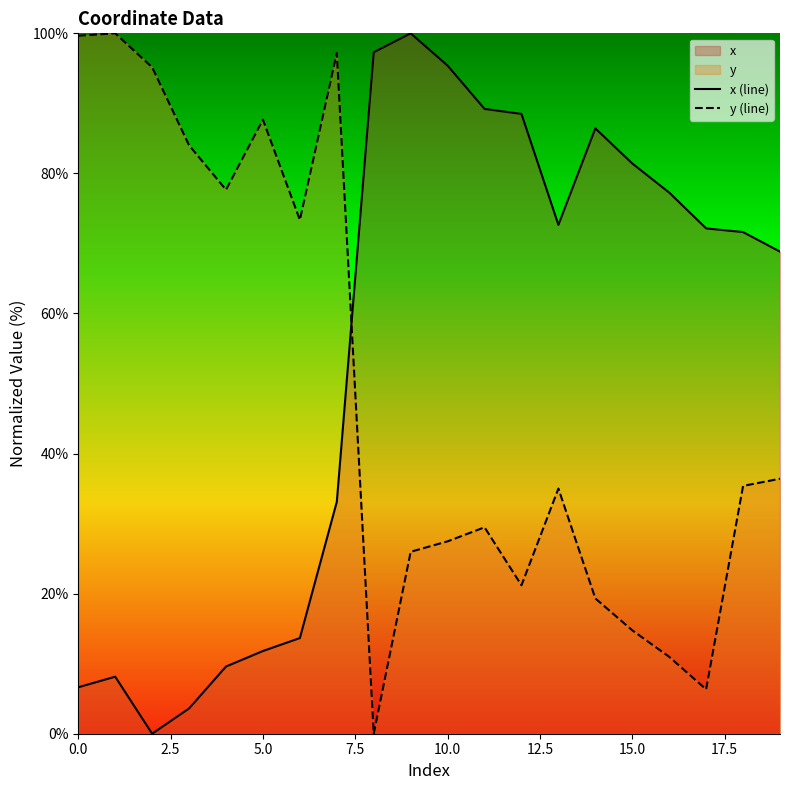

True or false: y (line) has a value of 87.7 at 5.0.

True